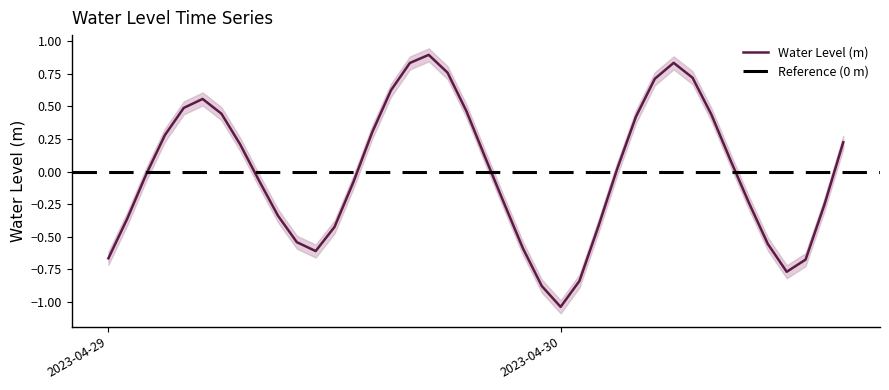

The value at 2023-04-30 is -1.0. True or false?

True